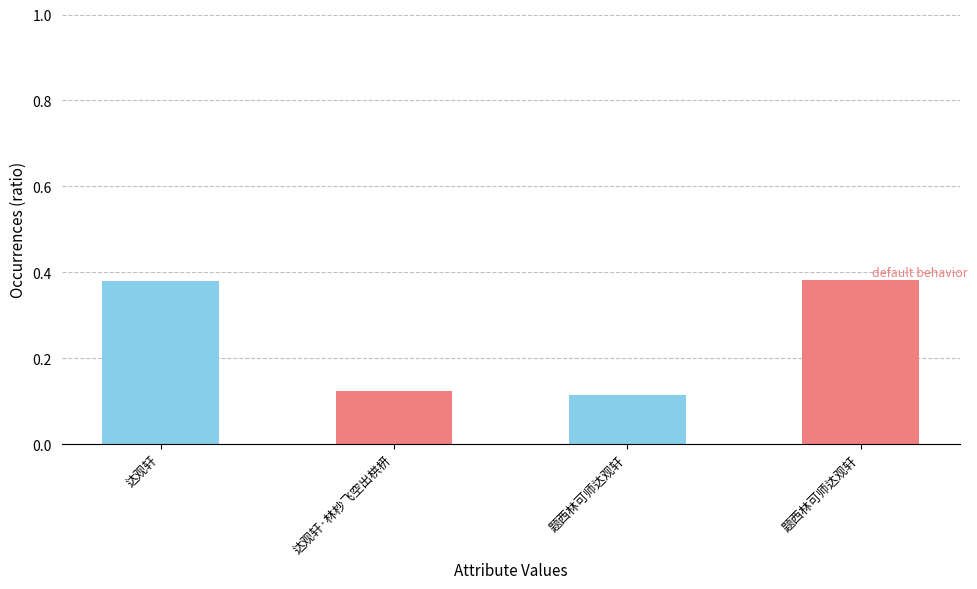

How many values are between 0 and 1?

4